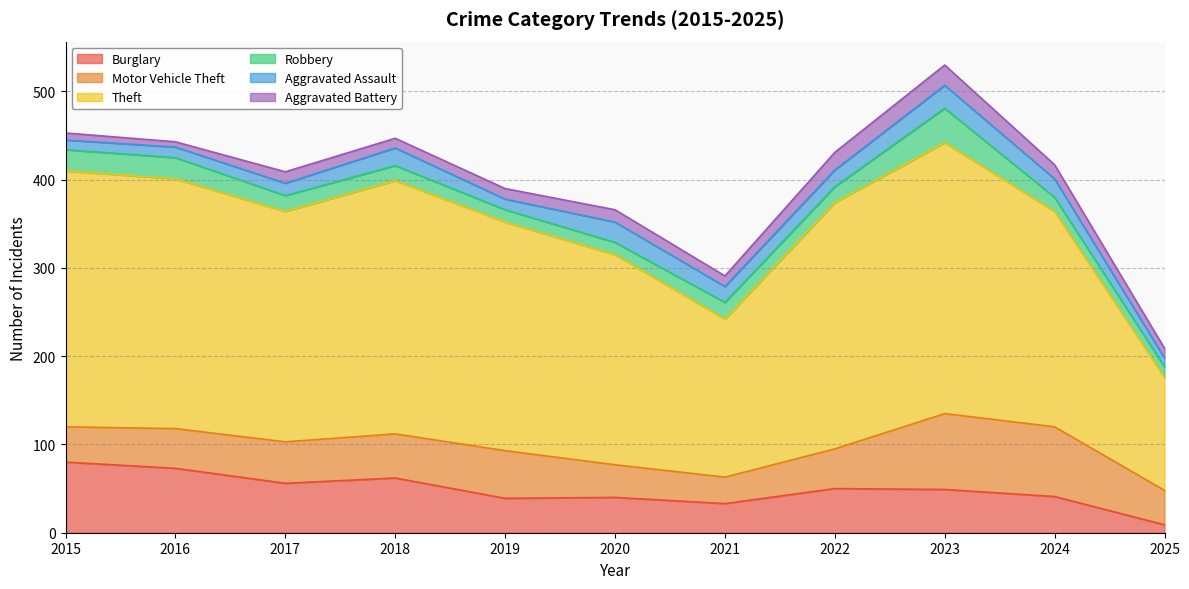

What is the difference between the maximum and minimum values in the Burglary series?

71